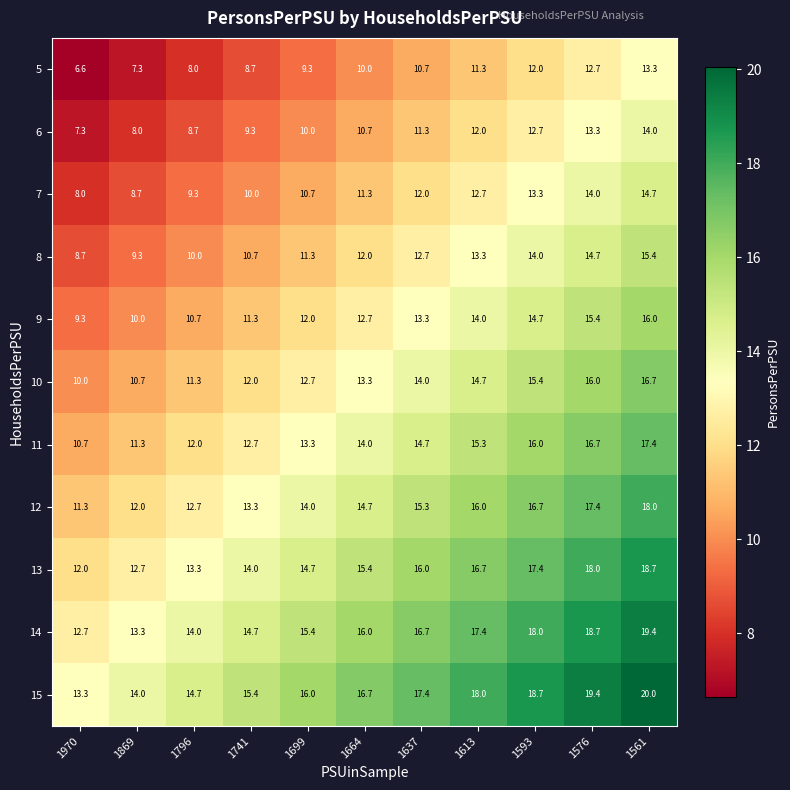

At how many categories does at least one series exceed 15?

8